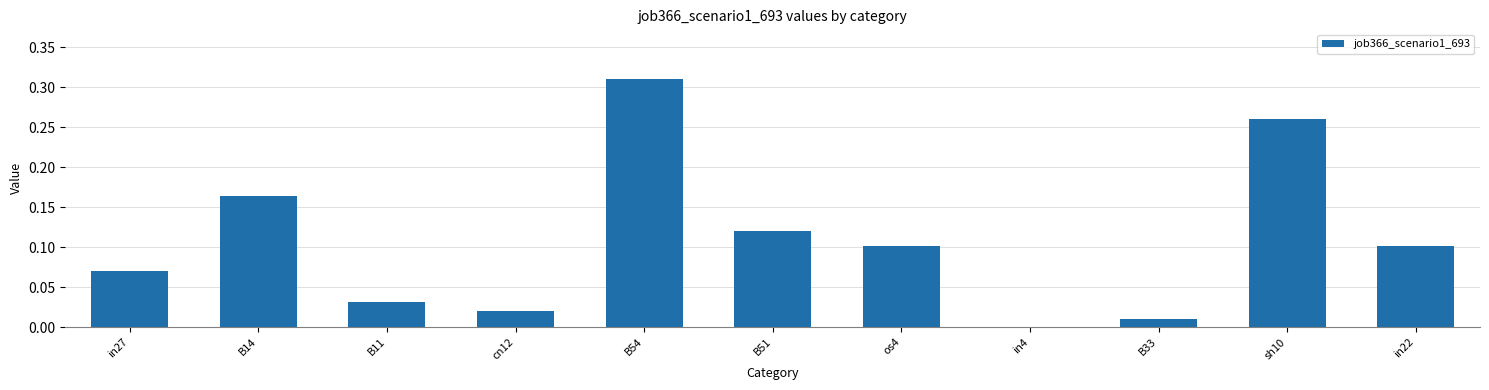

Is it true that the value at in4 is 0.1?

False